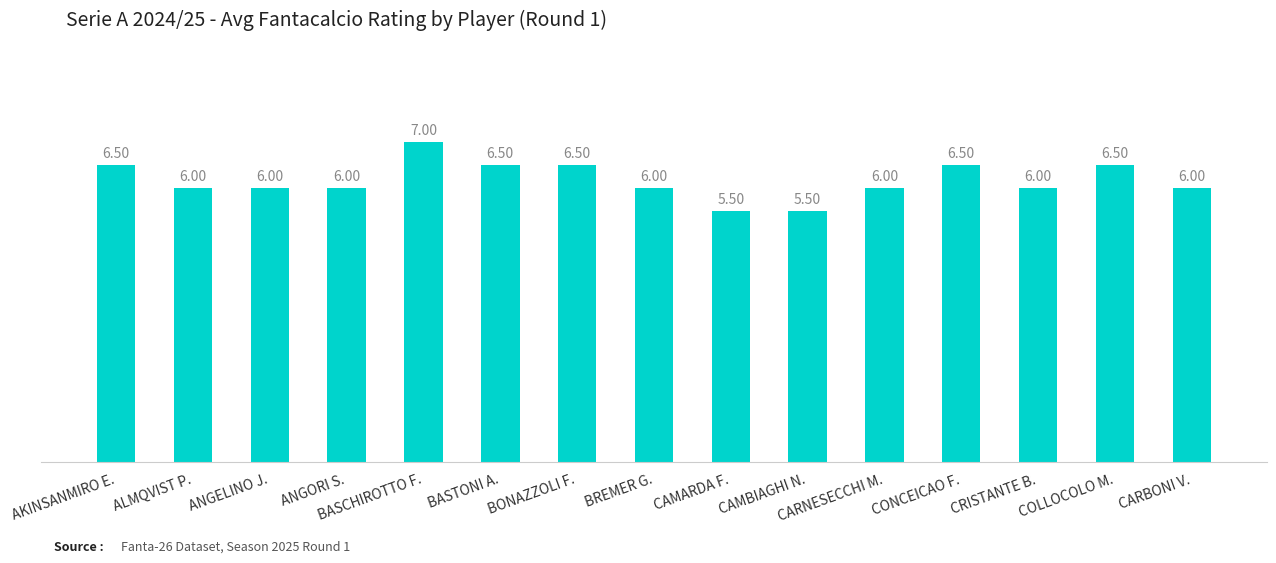

The chart shows a value of 2.7 at BASTONI A.. True or false?

False